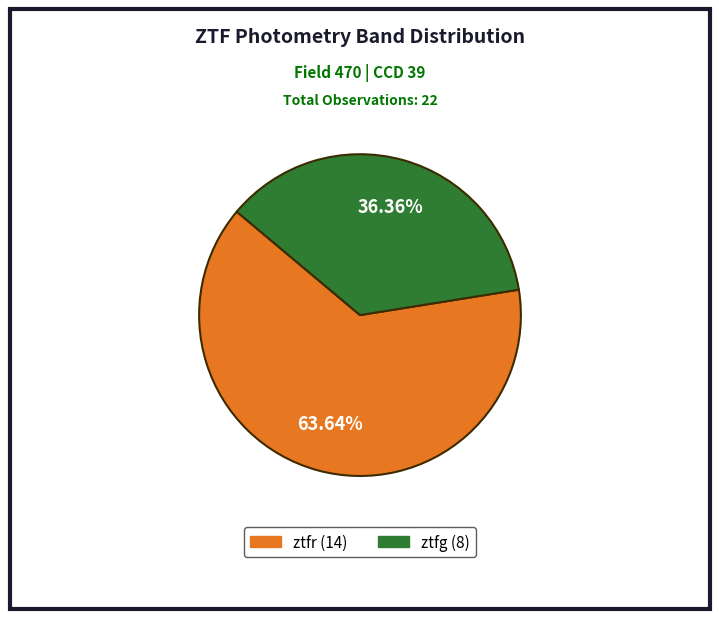

Do ztfg and ztfr together represent more than half of the pie?

Yes